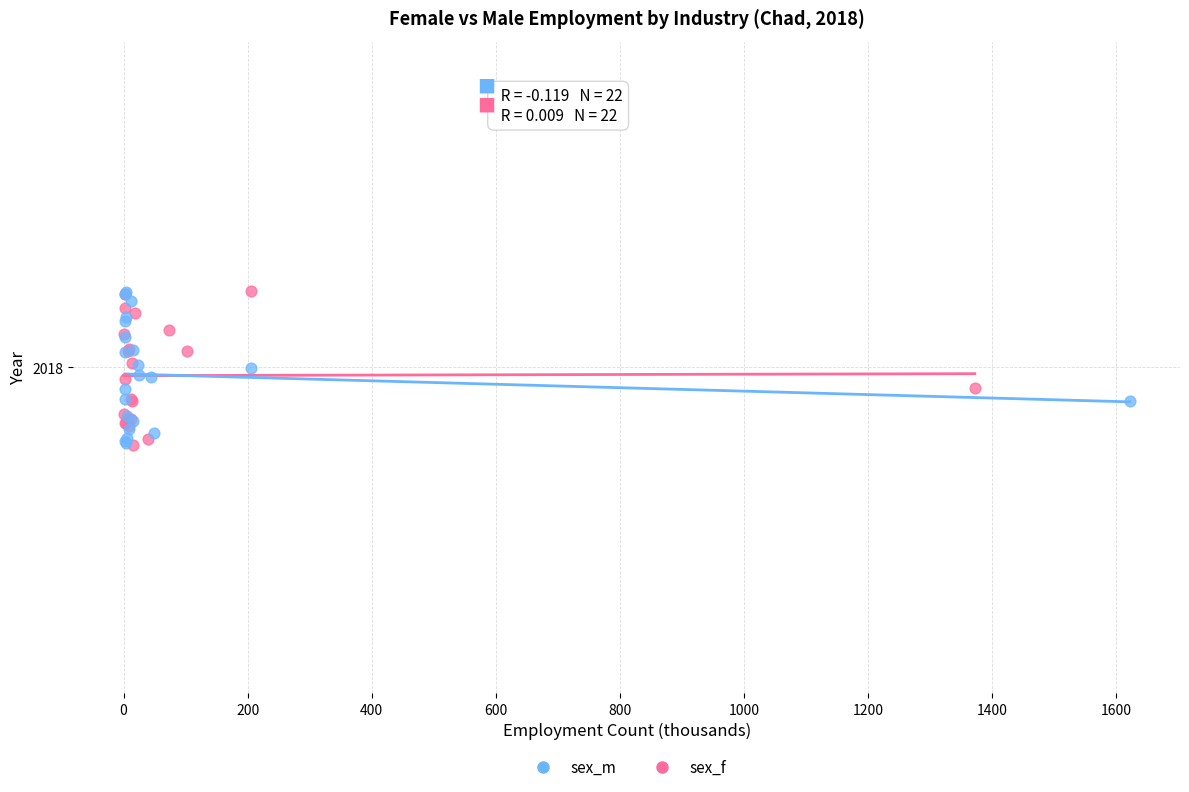

What are all the series names shown in the legend?

sex_m, sex_f